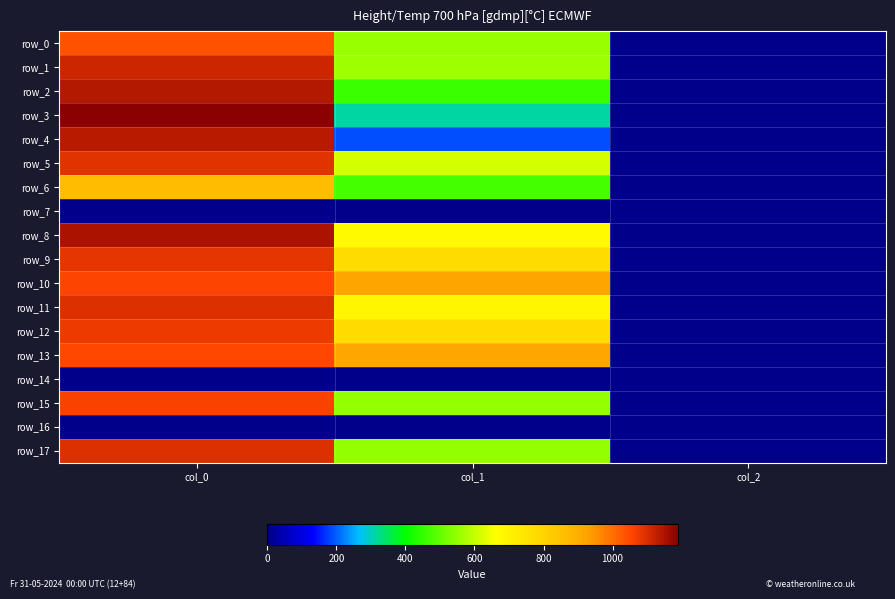

What is the average value of the row_0 series?

531.8